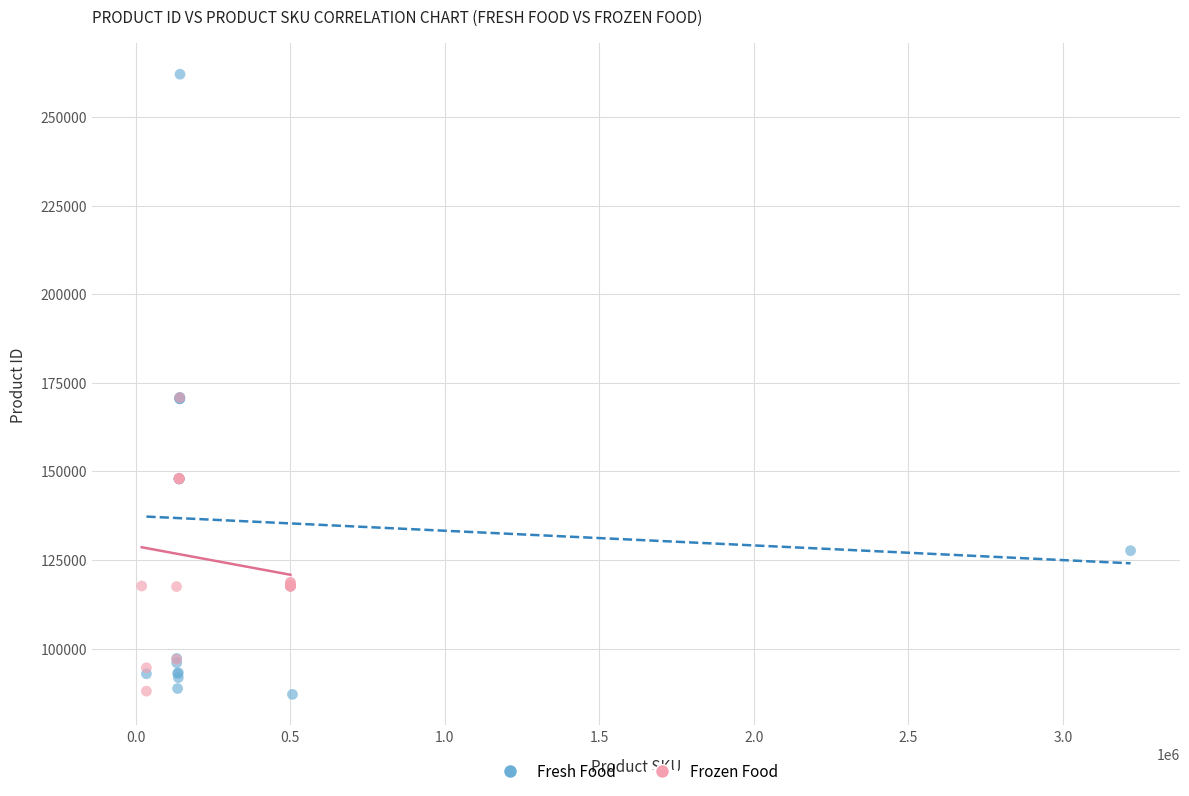

Which series reaches the maximum Y coordinate?

Fresh Food